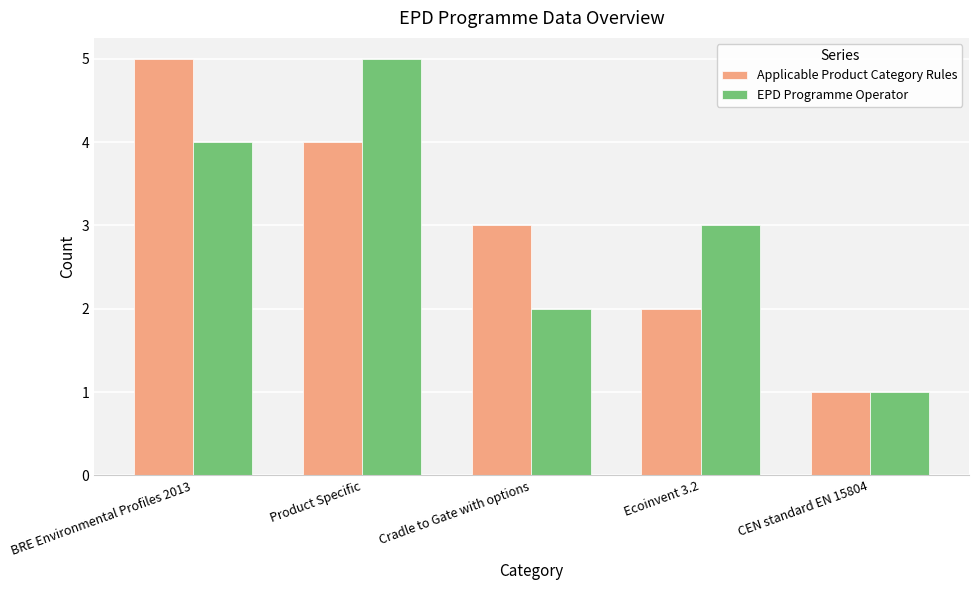

What is the difference between the EPD Programme Operator values at Ecoinvent 3.2 and Product Specific?

2